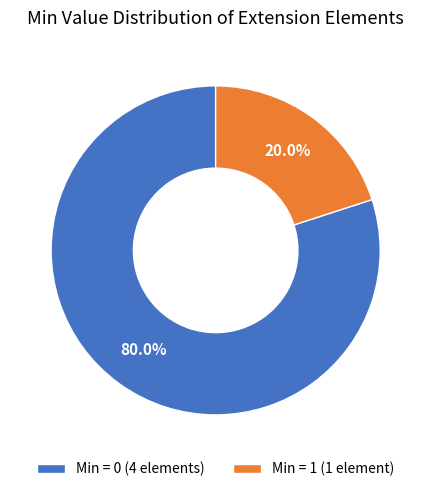

Is Min = 0 (4 elements) the majority of the pie?

Yes